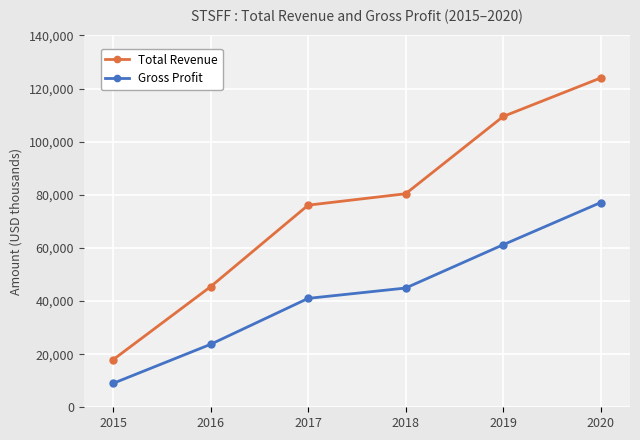

Reading left to right, extract all data points from this chart.

Total Revenue: 17900	45400	76100	80400	109500	124000
Gross Profit: 9000	23700	41000	44900	61200	77100